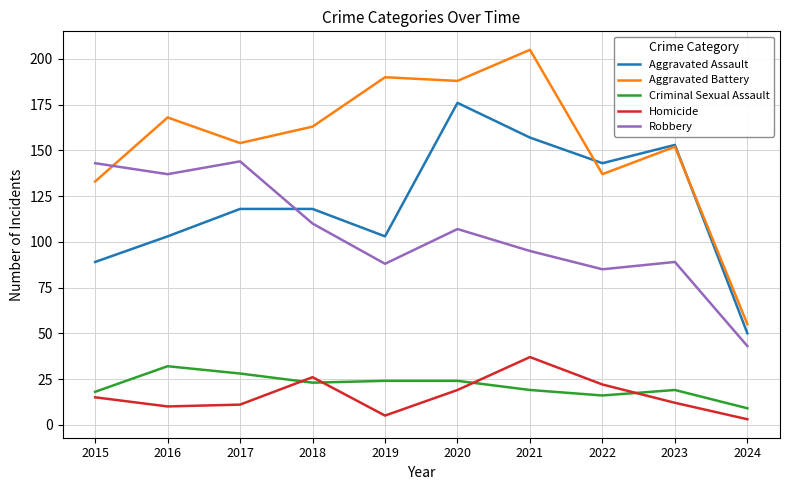

Which series changed the most between 2018 and 2020?

Aggravated Assault